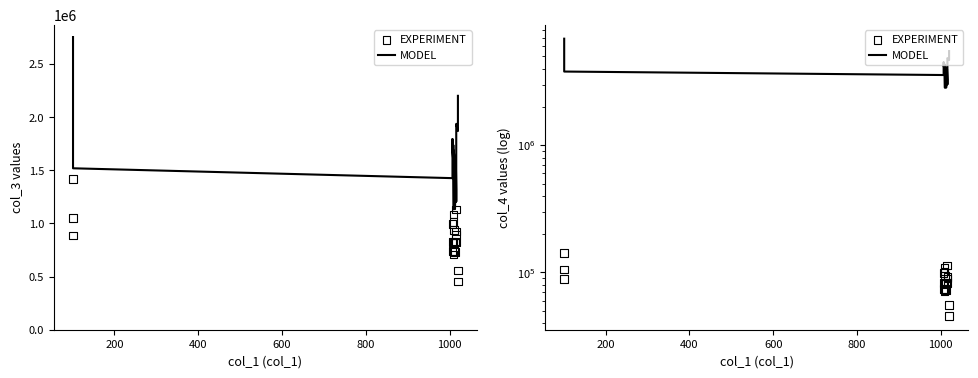

Which series reaches the minimum Y coordinate?

EXPERIMENT